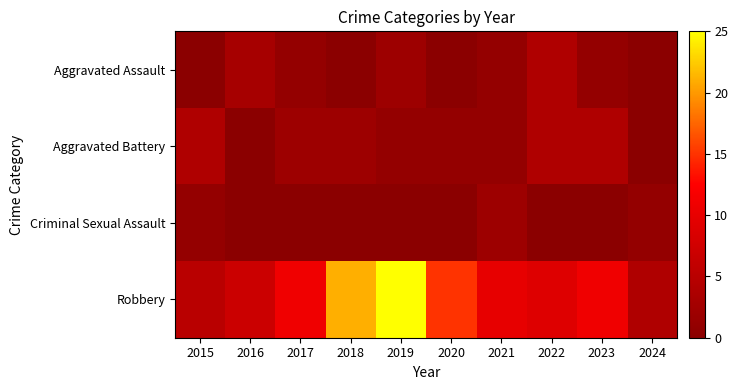

What is the spread (max minus min) of values at 2017?

11